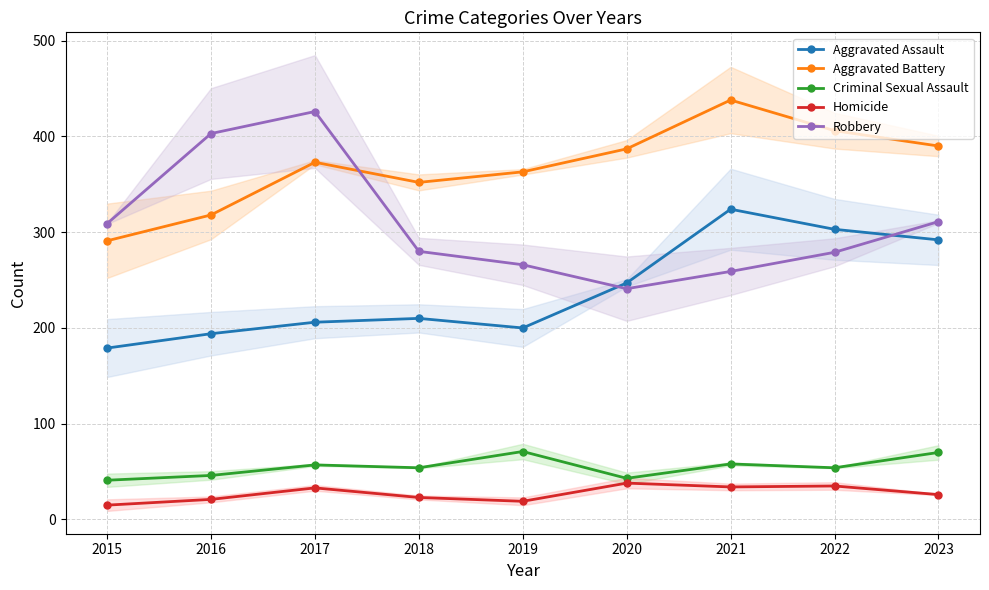

What is the difference between the maximum and minimum values in the Aggravated Assault series?

145